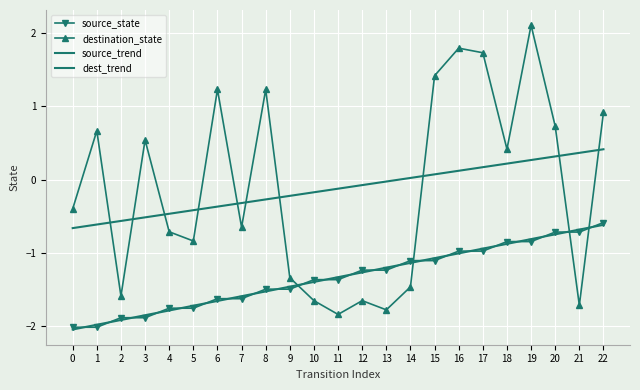

What is the total value across all series at 14?

-3.7